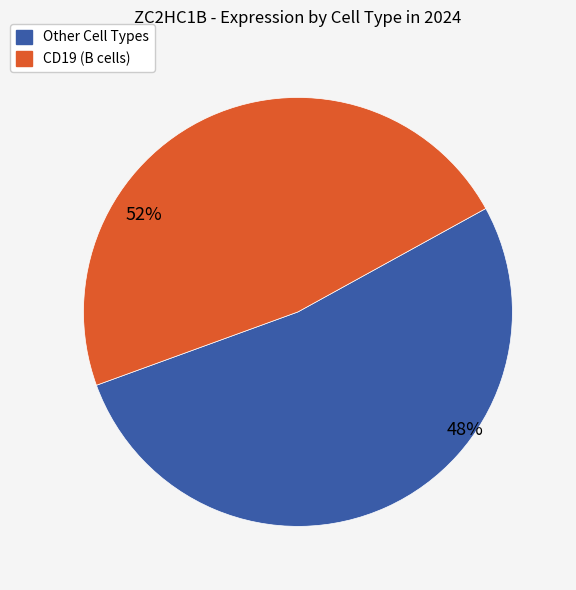

Is it true that HD9_Mono is 19% of the pie?

False